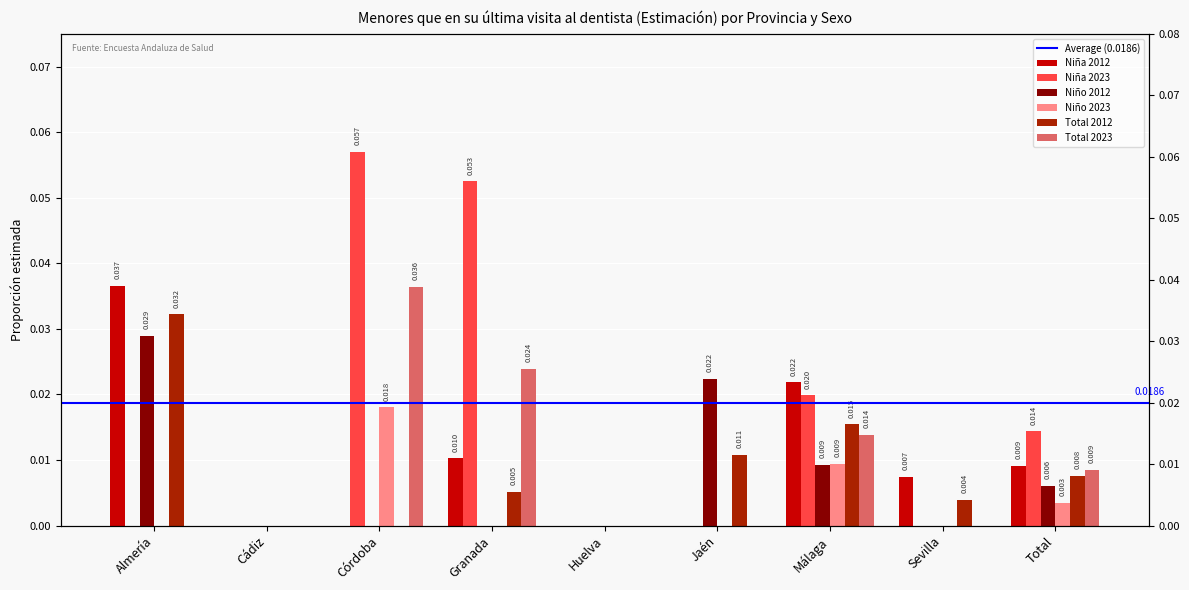

Count the number of categories in the chart.

9